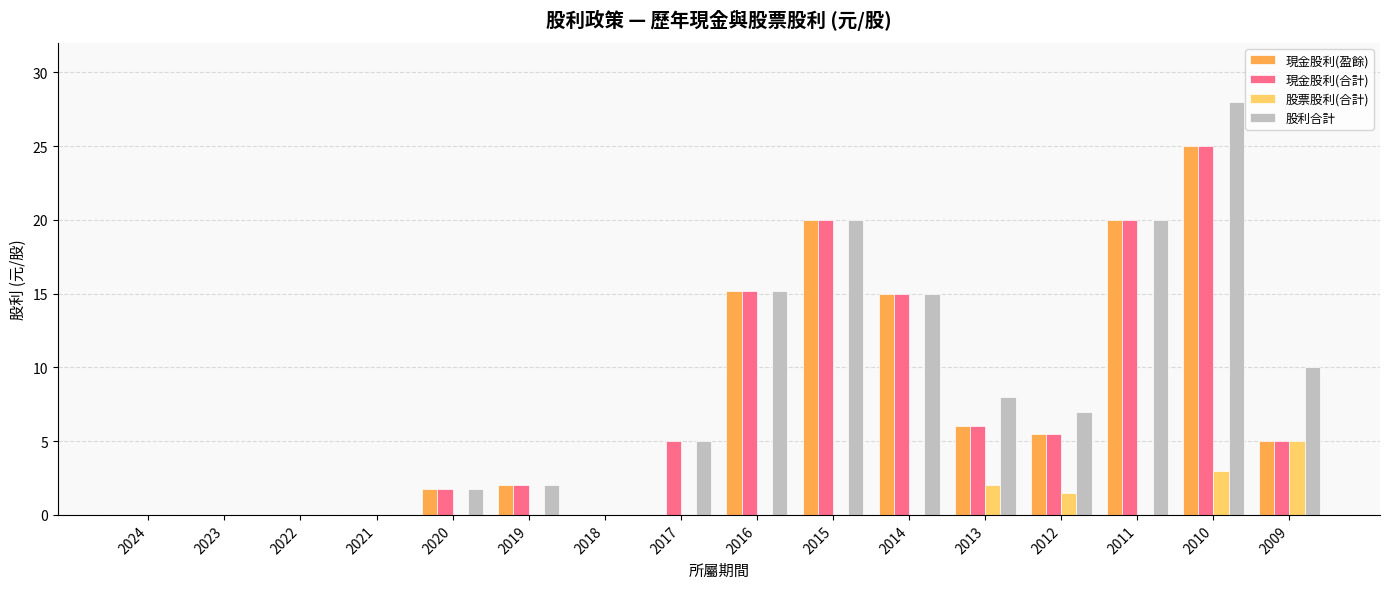

True or false: 現金股利(合計) has a value of 3.6 at 2012.

False